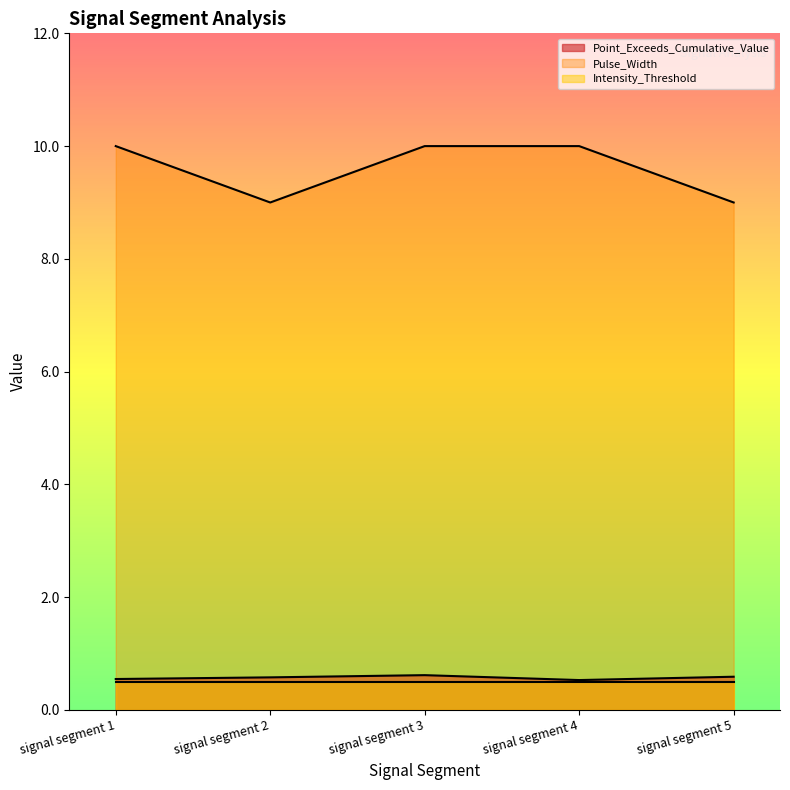

Where is the first local maximum for Point_Exceeds_Cumulative_Value?

signal segment 3